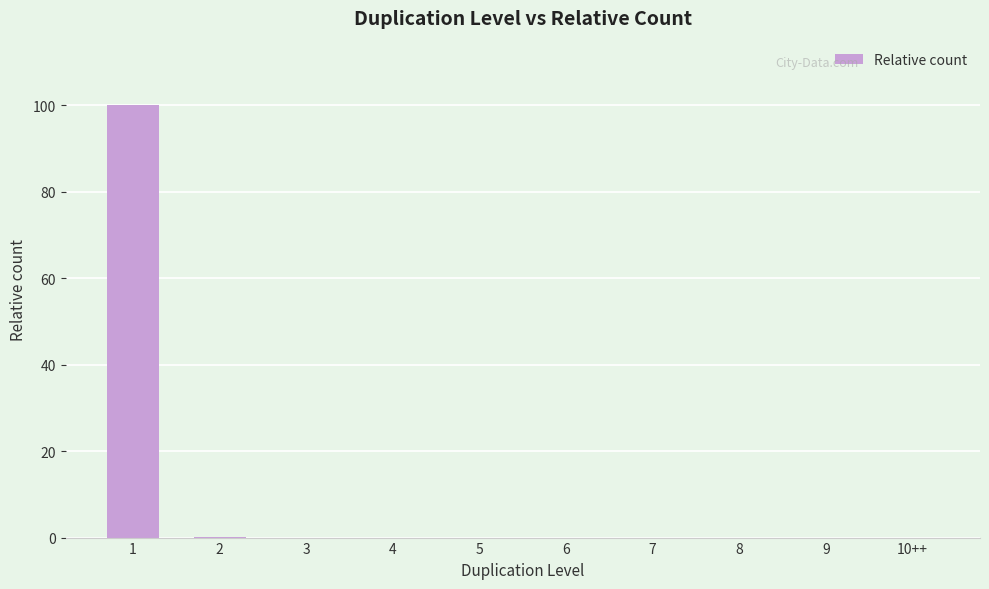

At which category does the chart reach its peak across all series?

1